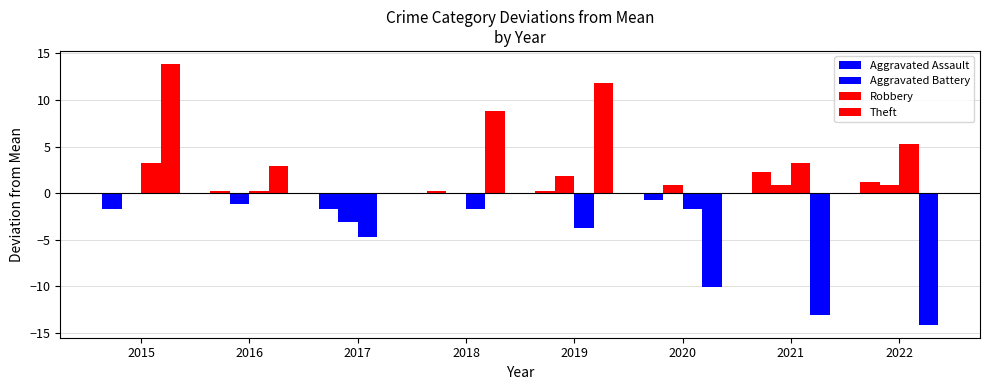

Reading right to left, list all the values displayed in this chart.

Aggravated Assault: 2022=1.2	2021=2.2	2020=-0.8	2019=0.2	2018=0.2	2017=-1.8	2016=0.2	2015=-1.8
Aggravated Battery: 2022=0.9	2021=0.9	2020=0.9	2019=1.9	2018=-0.1	2017=-3.1	2016=-1.1	2015=-0.1
Robbery: 2022=5.2	2021=3.2	2020=-1.8	2019=-3.8	2018=-1.8	2017=-4.8	2016=0.2	2015=3.2
Theft: 2022=-14.1	2021=-13.1	2020=-10.1	2019=11.9	2018=8.9	2017=-0.1	2016=2.9	2015=13.9